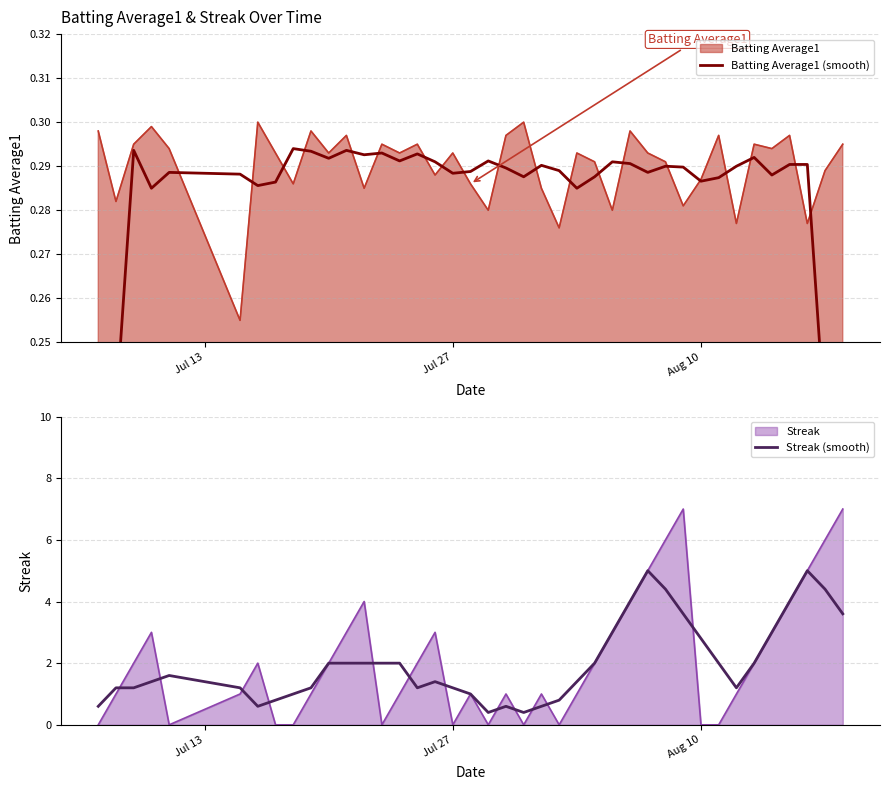

Which series has the largest total across all categories?

Streak (smooth)